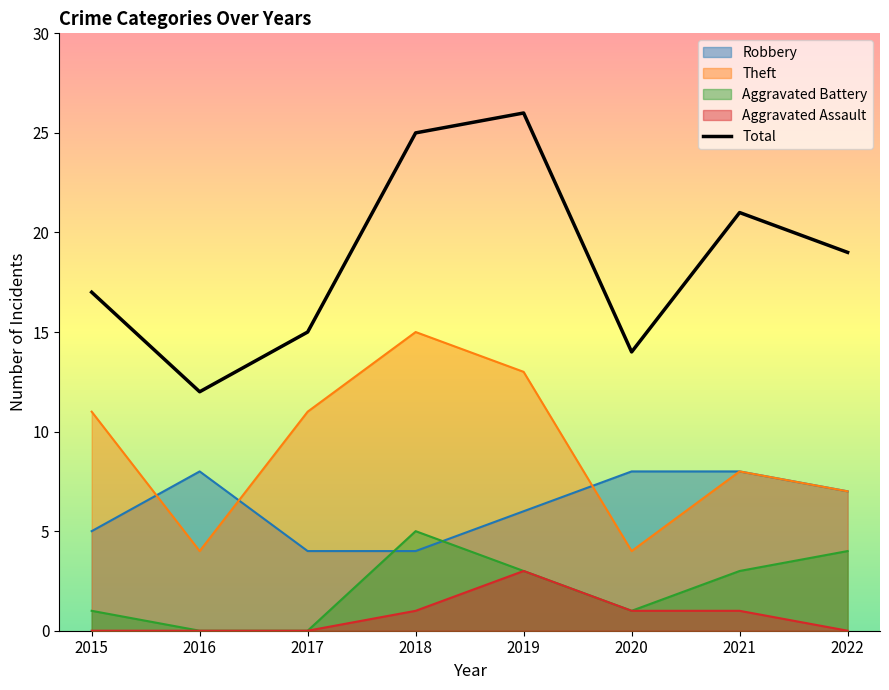

What is the difference between the Aggravated Assault values at 2019 and 2015?

3